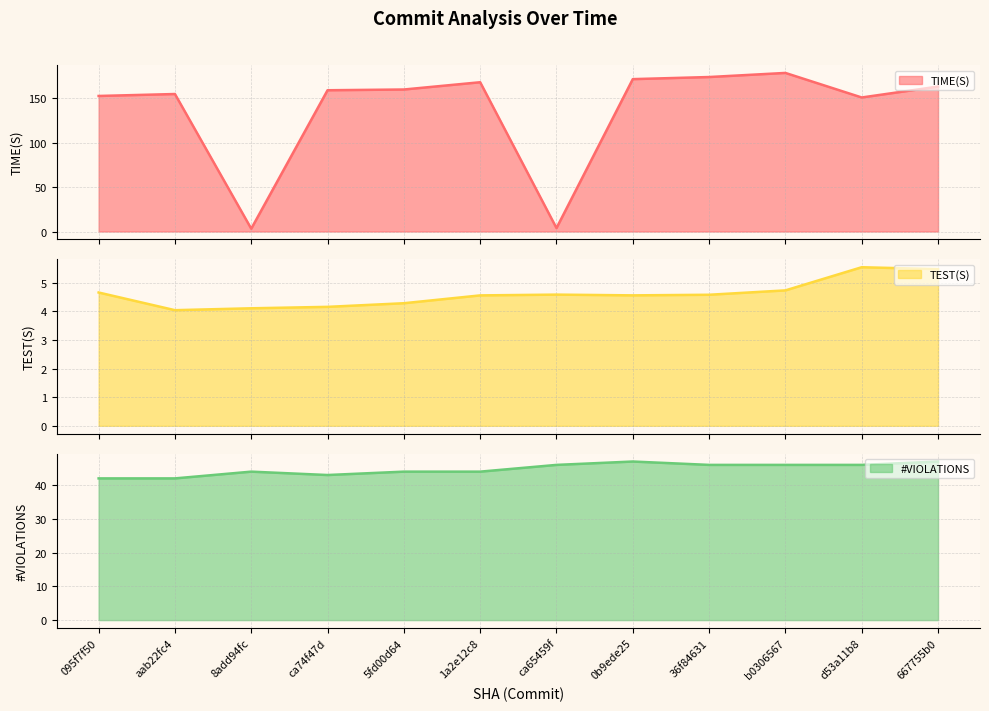

Is the value of TEST(S) at 1a2e12c8 greater than the value of TIME(S) at aab22fc4?

No